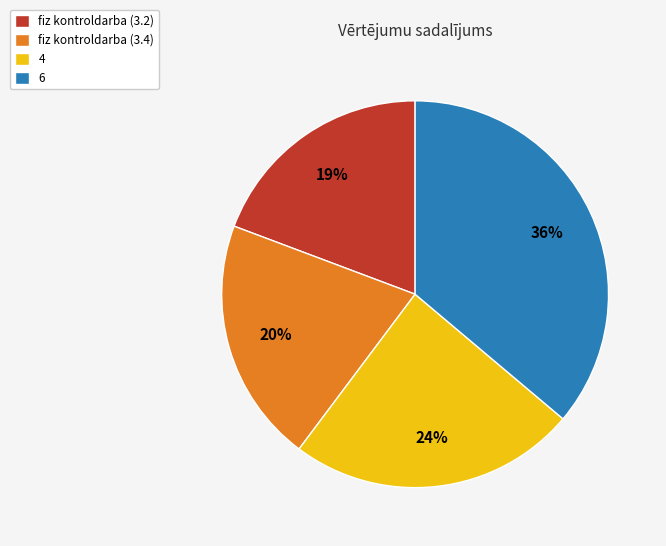

To the nearest percent, what is the average slice percentage?

25%